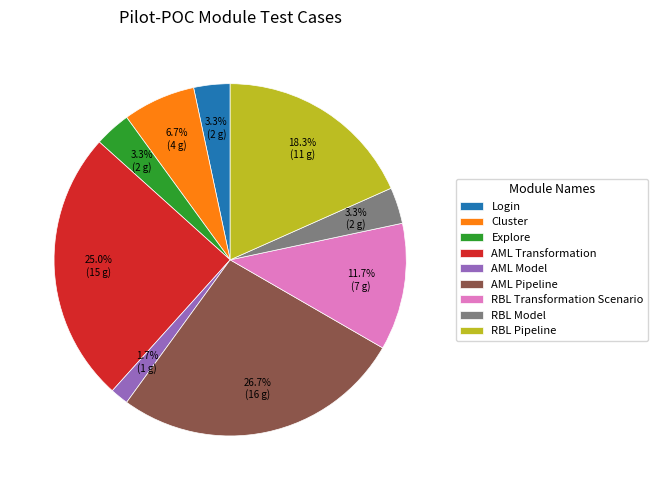

Is it true that Cluster is 7% of the pie?

True